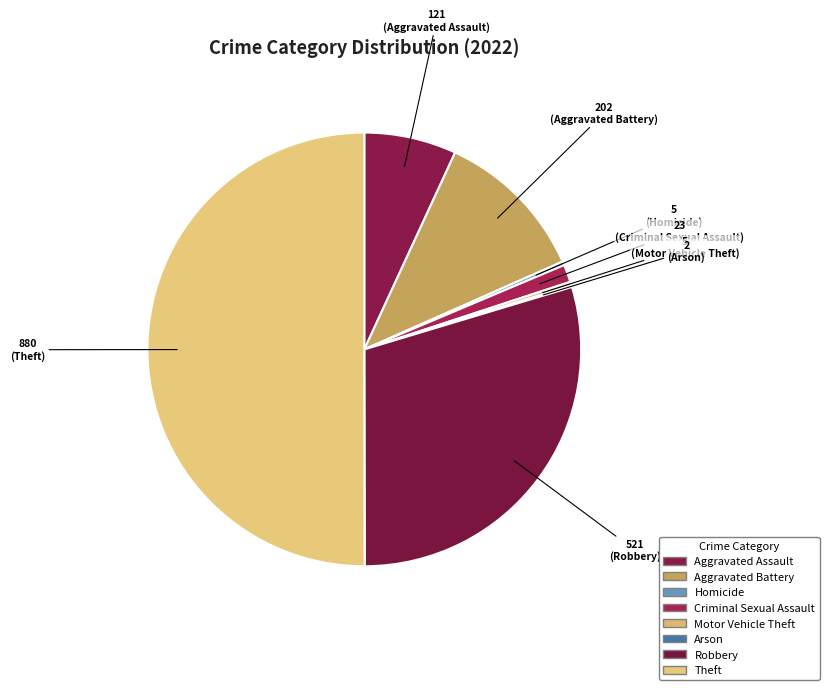

To the nearest percent, what percentage of the pie is Theft?

50%